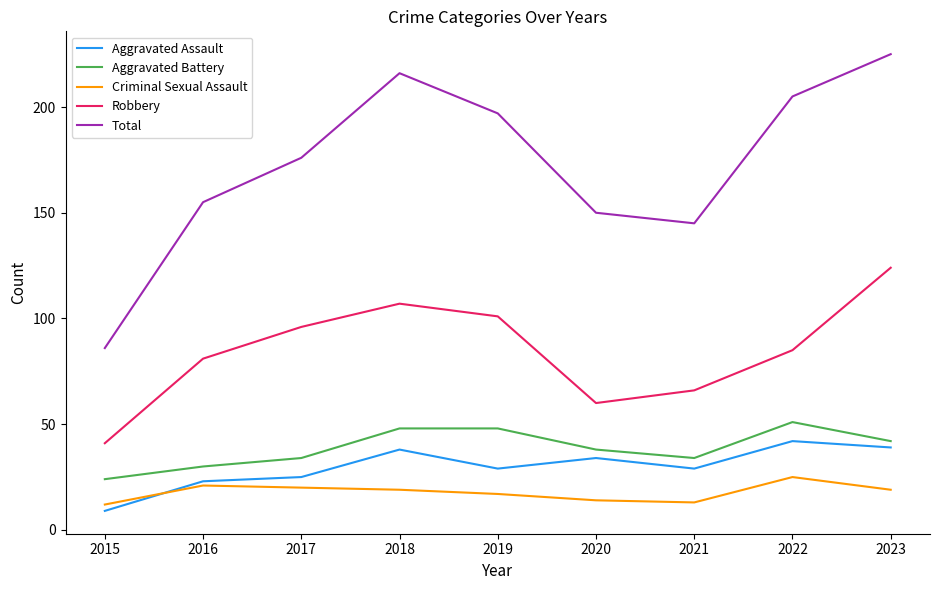

Which series changed the most between 2016 and 2023?

Total